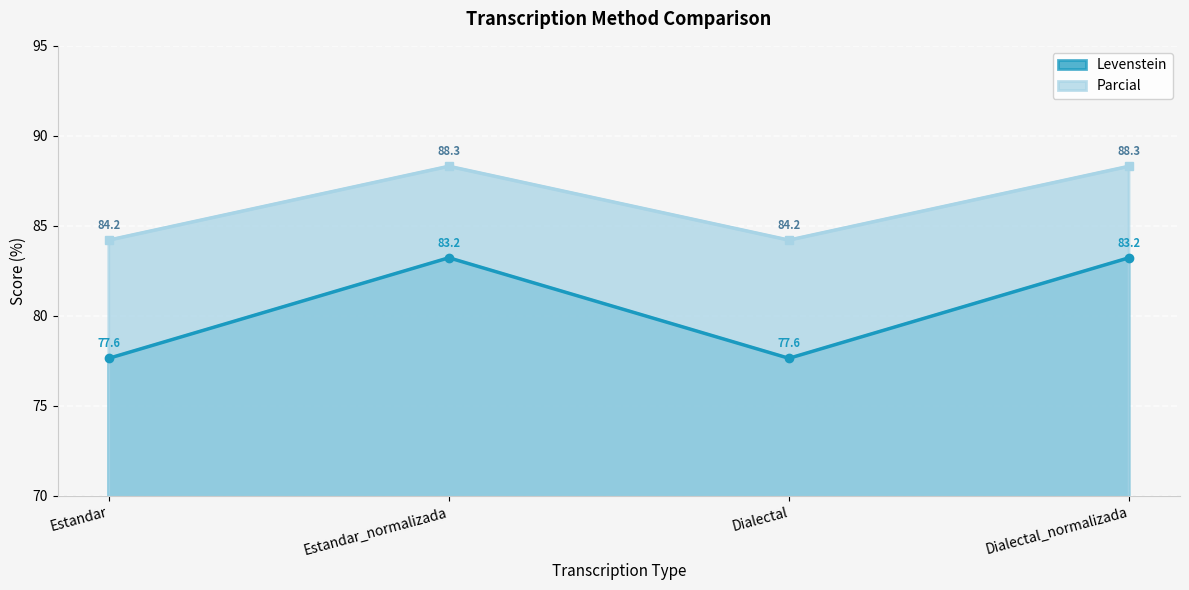

True or false: Levenstein and Parcial cross at least once.

False